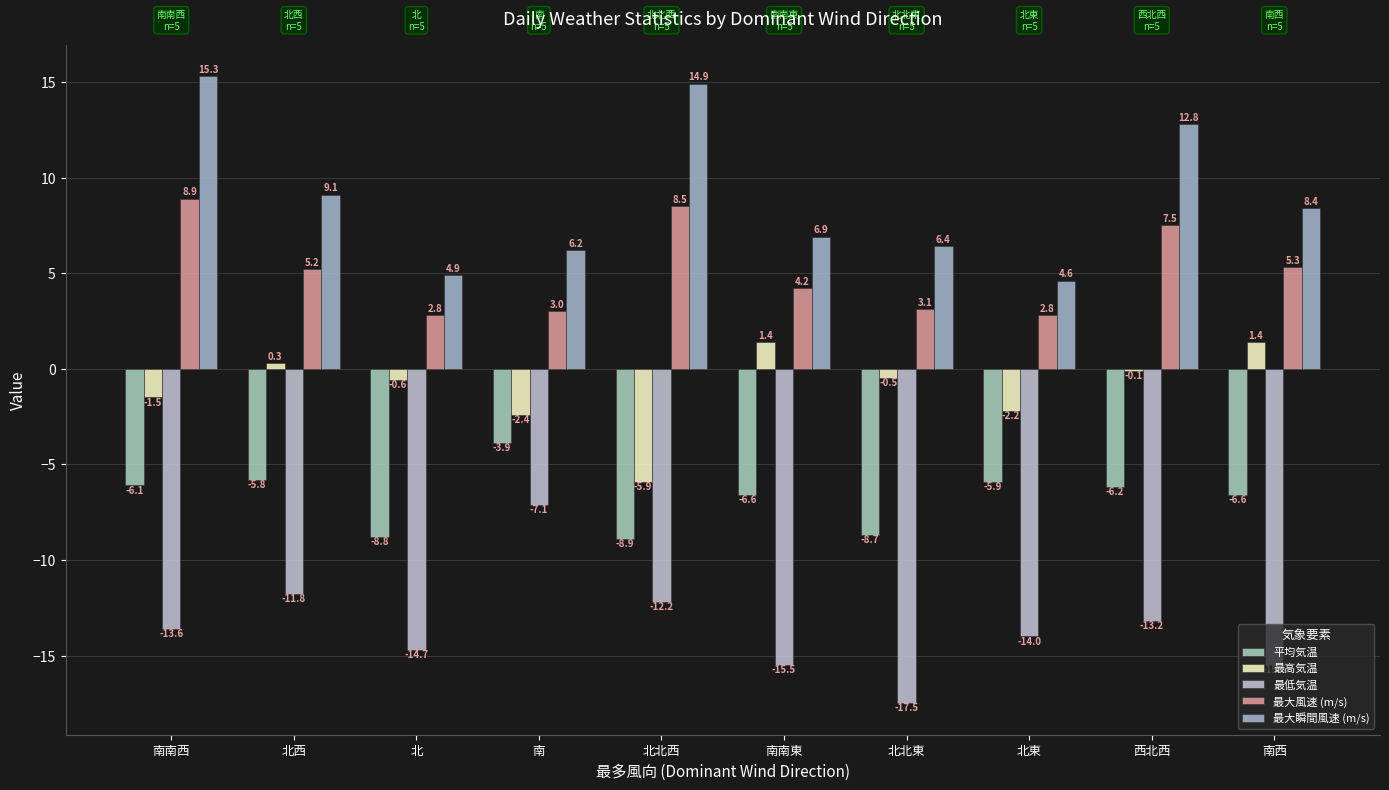

How many categories are shown in the chart?

10